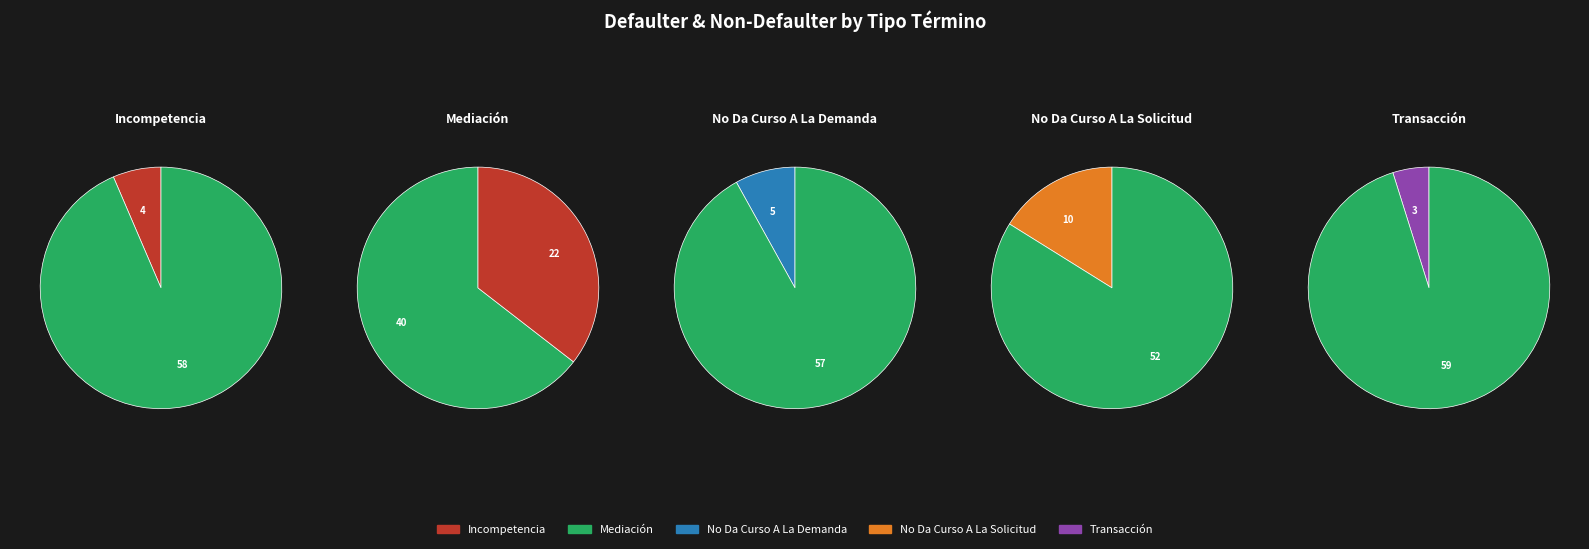

Which category has the biggest portion of the pie?

Mediación